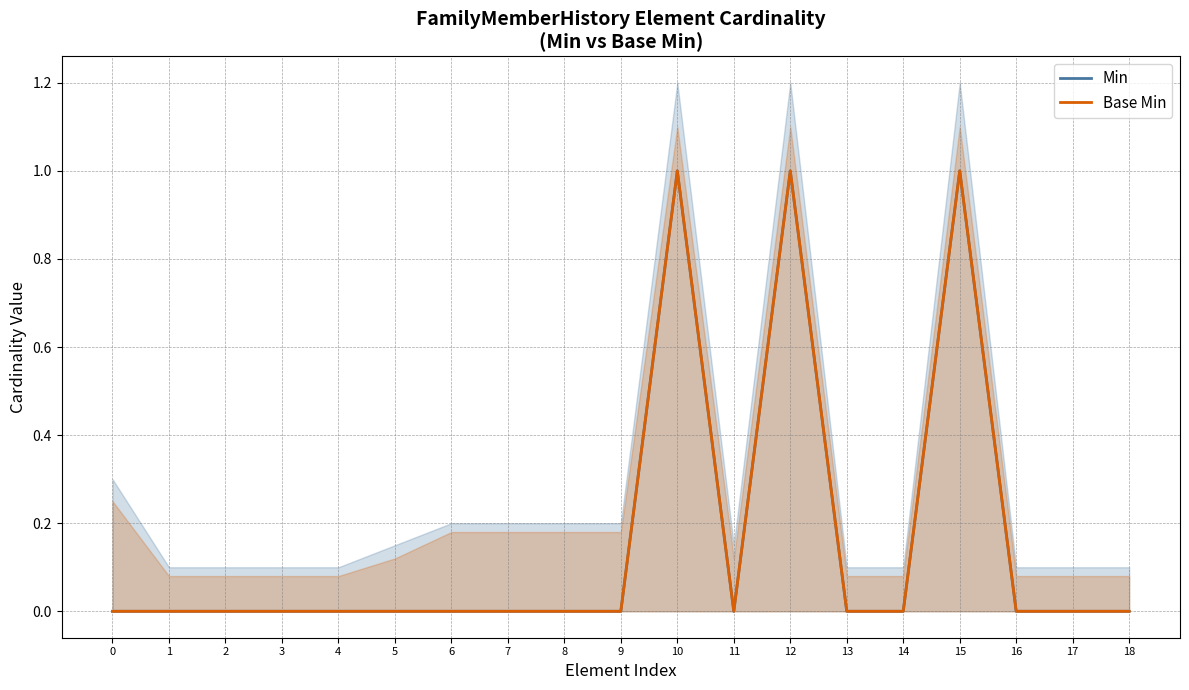

What are all the series names shown in the legend?

Min, Base Min